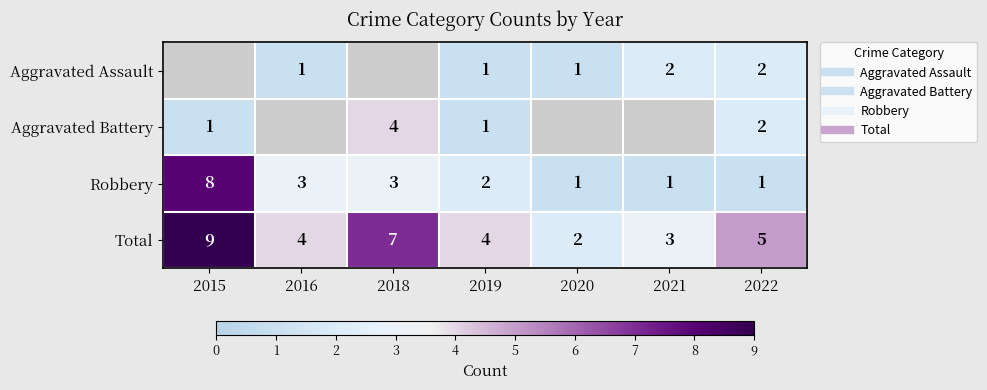

What is the difference between the maximum and minimum values in the Aggravated Battery series?

3.0